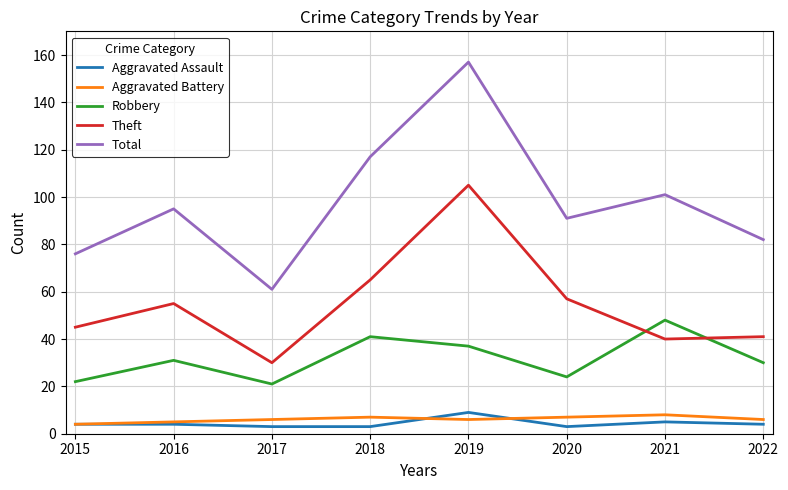

Where do Robbery and Theft first cross each other?

2020 and 2021